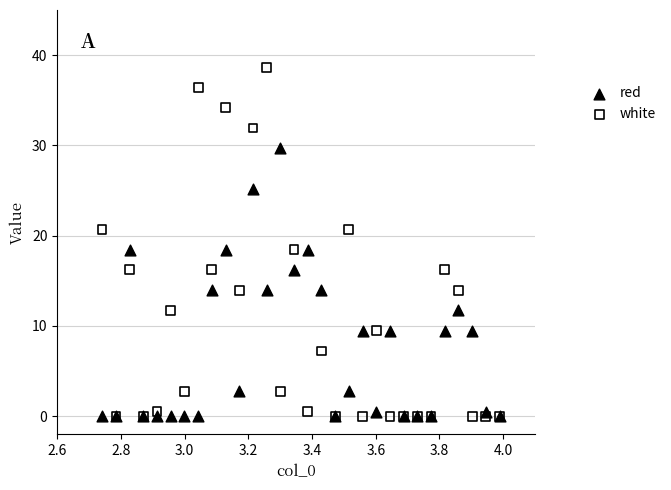

Which series has the widest spread of Y values?

white